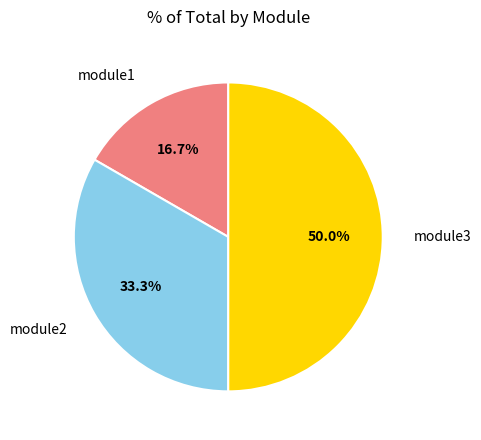

Rank the categories by value from lowest to highest.

module1, module2, module3